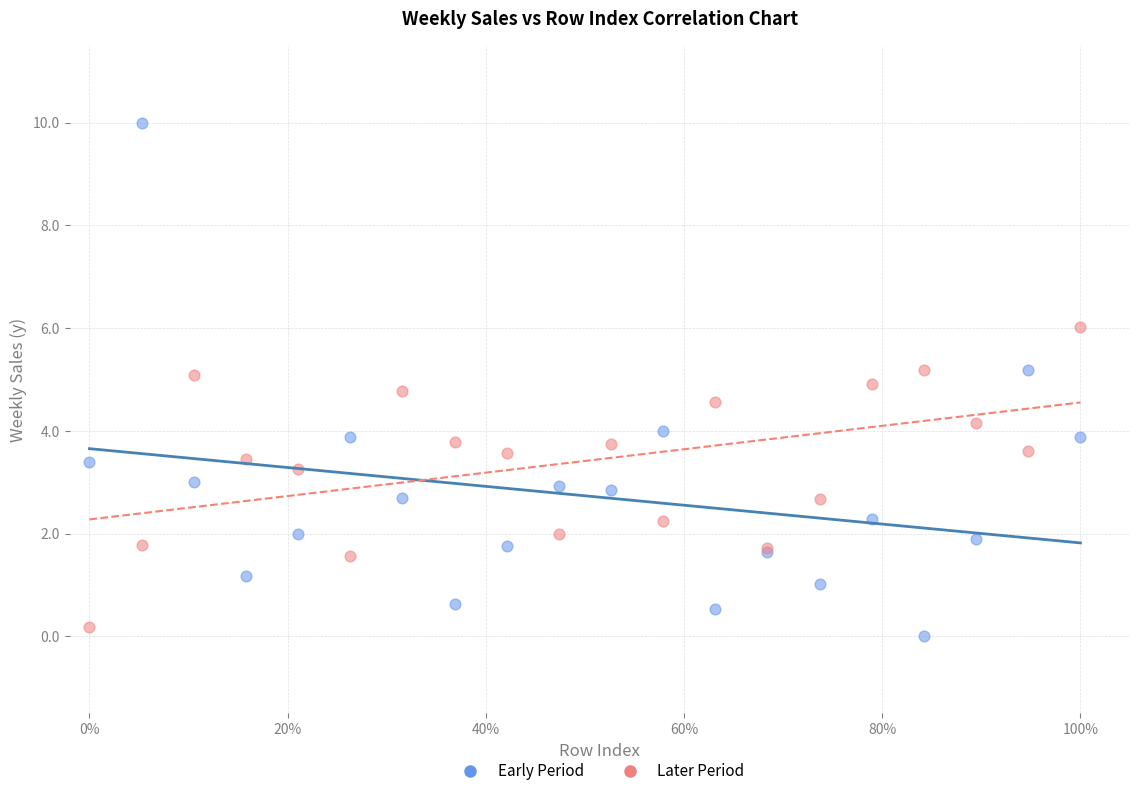

Which series contains the highest Y value?

Early Period